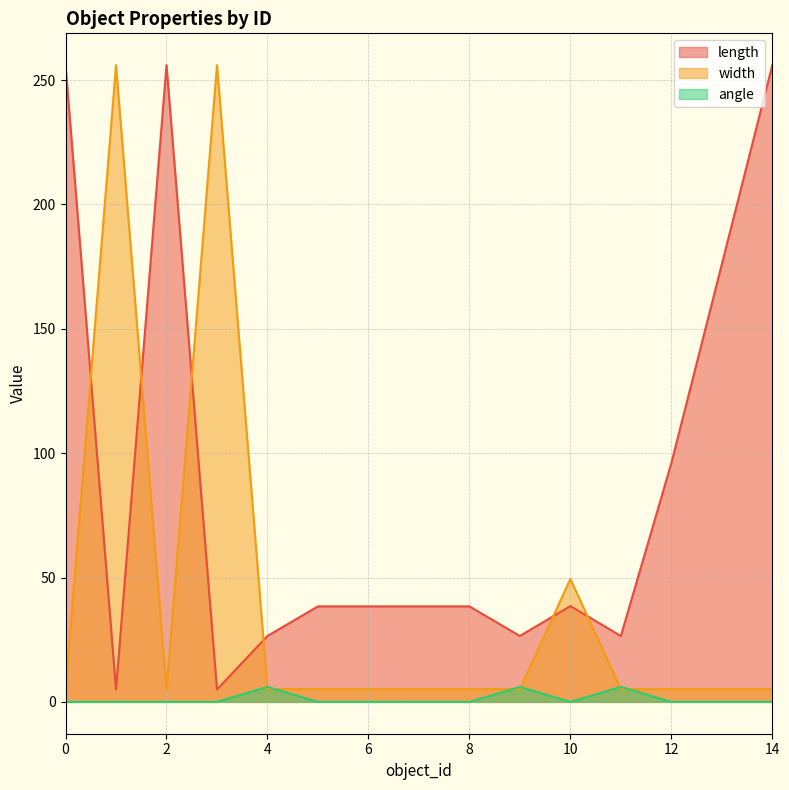

What is the difference between the maximum and minimum values in the length series?

251.0